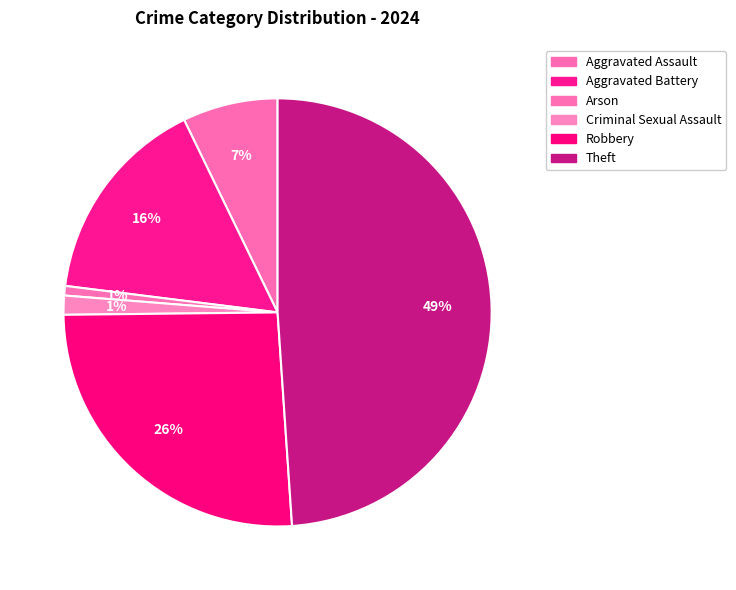

How many slices are in this pie chart?

6